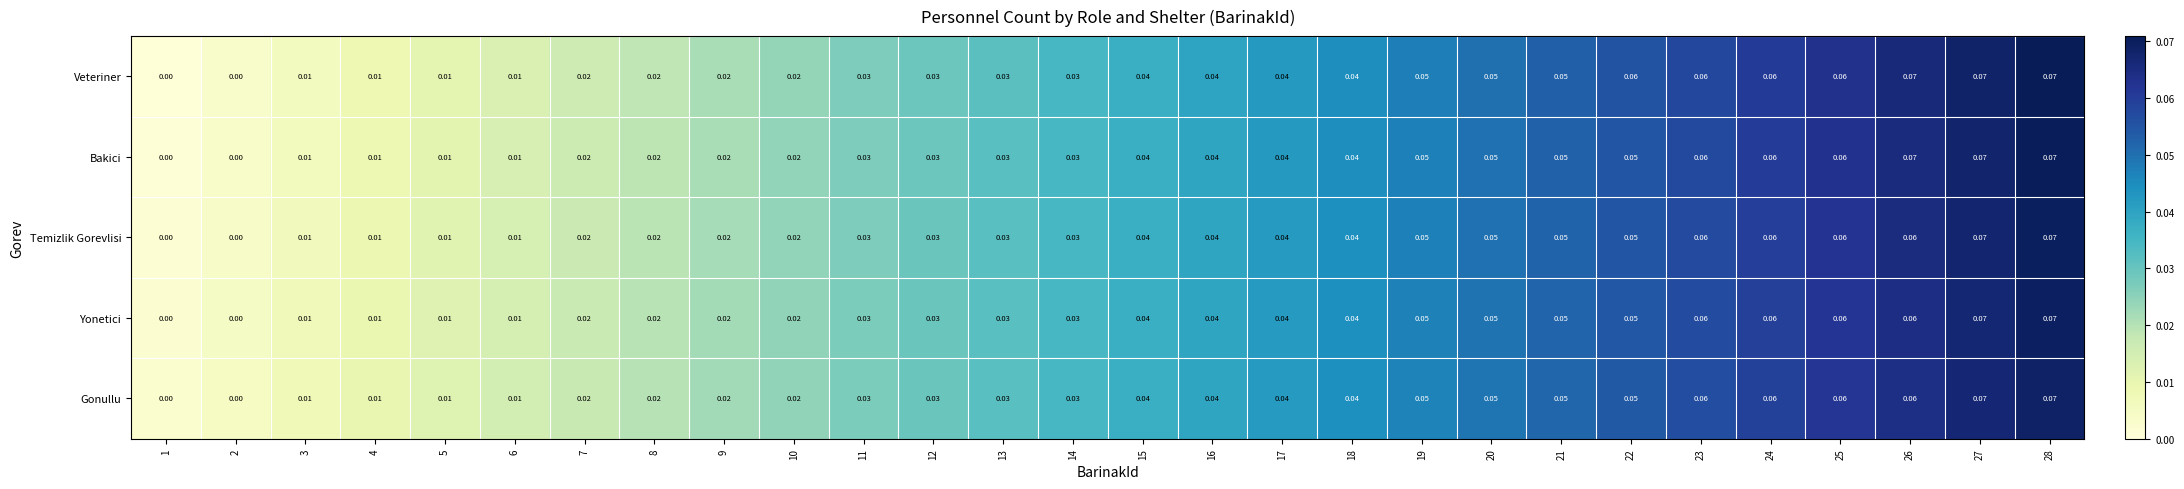

Is the value of Yonetici at 20 greater than the value of Gonullu at 10?

Yes